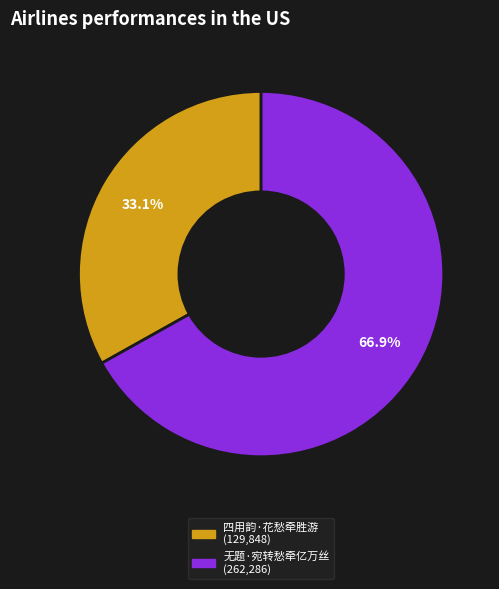

The 四用韵·花愁牵胜游 slice represents 18% of the pie. True or false?

False